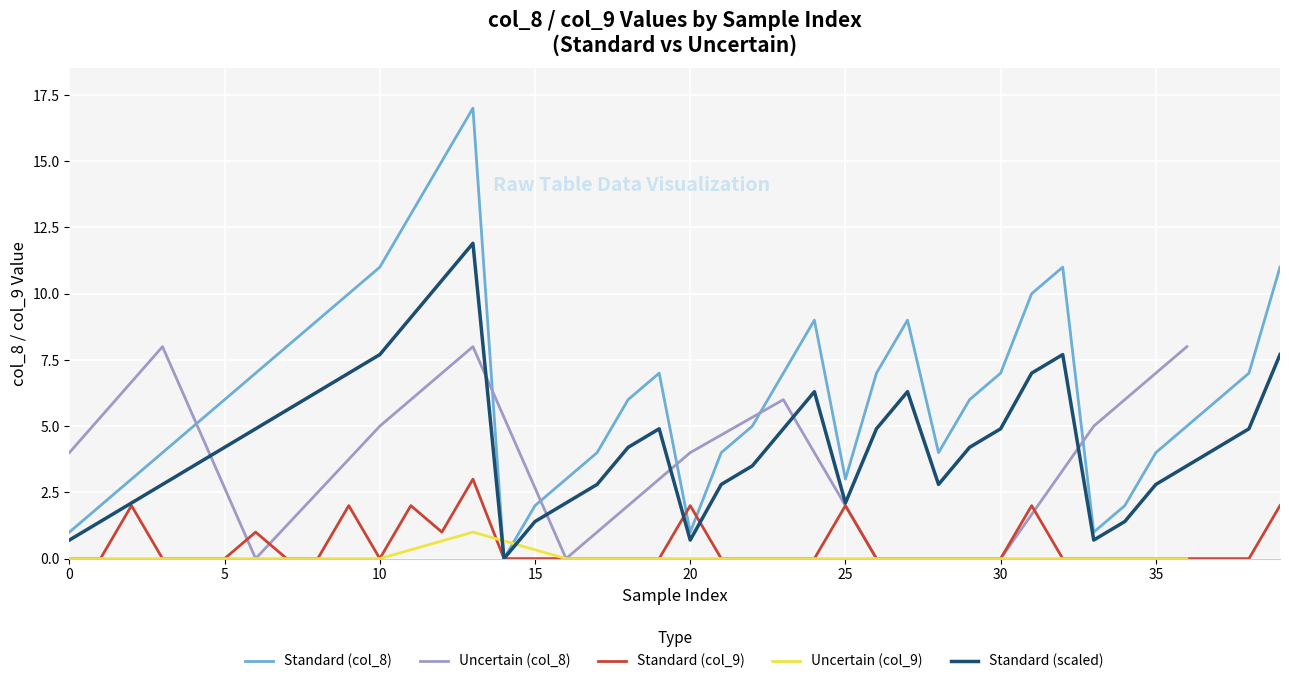

The value of Uncertain (col_8) at 30 is 0. True or false?

True